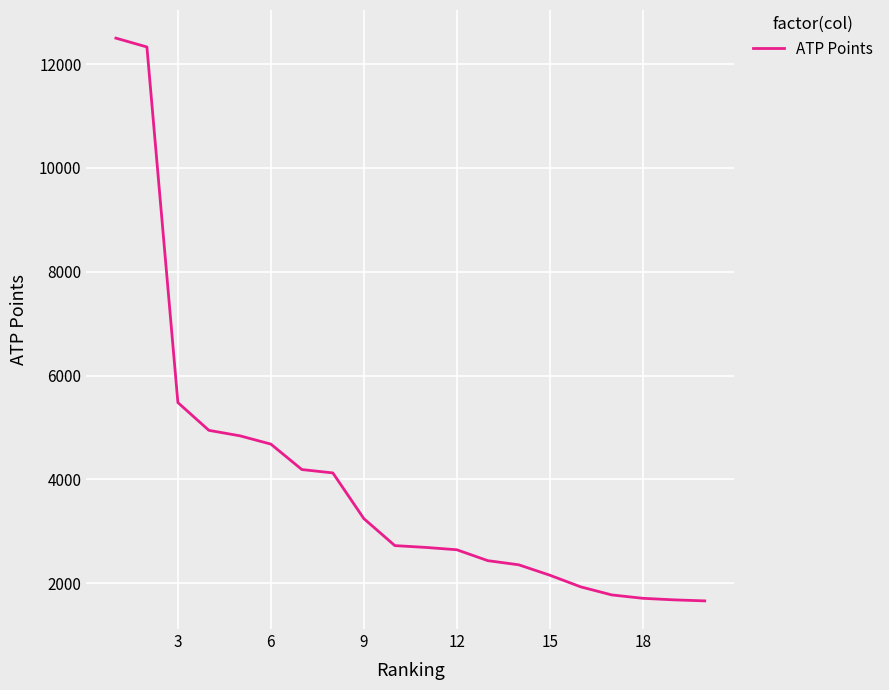

What is the greatest value displayed?

12500